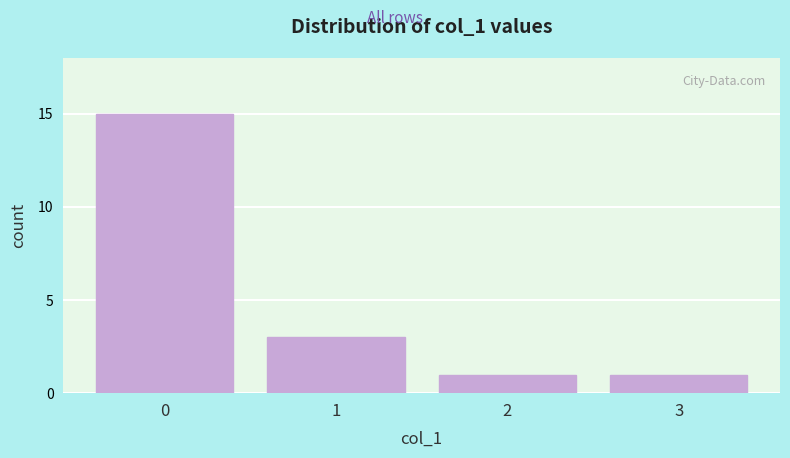

Reading left to right, extract all data points from this chart.

0=15	1=3	2=1	3=1